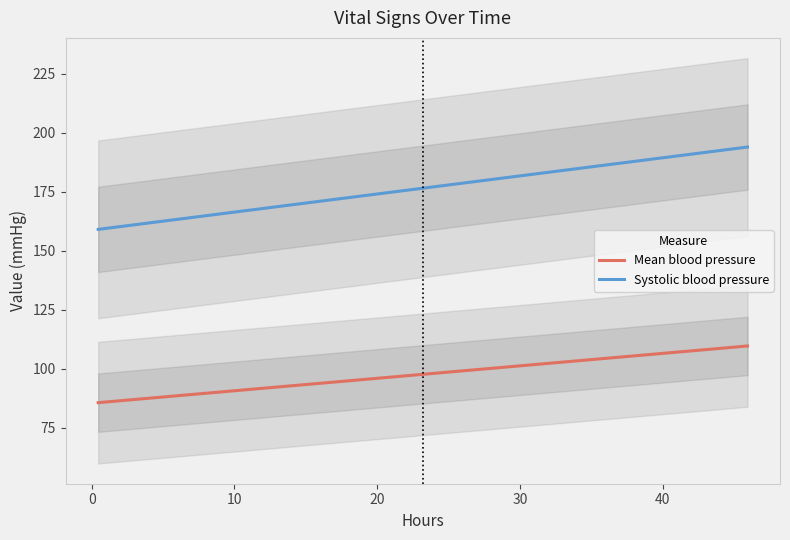

Does the chart have visible grid lines?

No